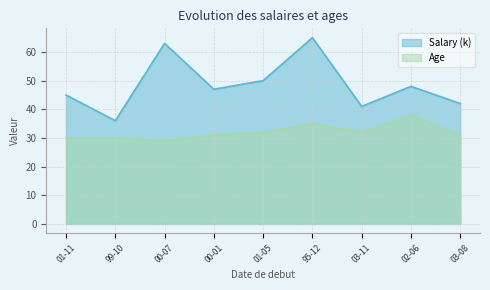

List the series in order of their peak value, highest first.

Salary (k), Age